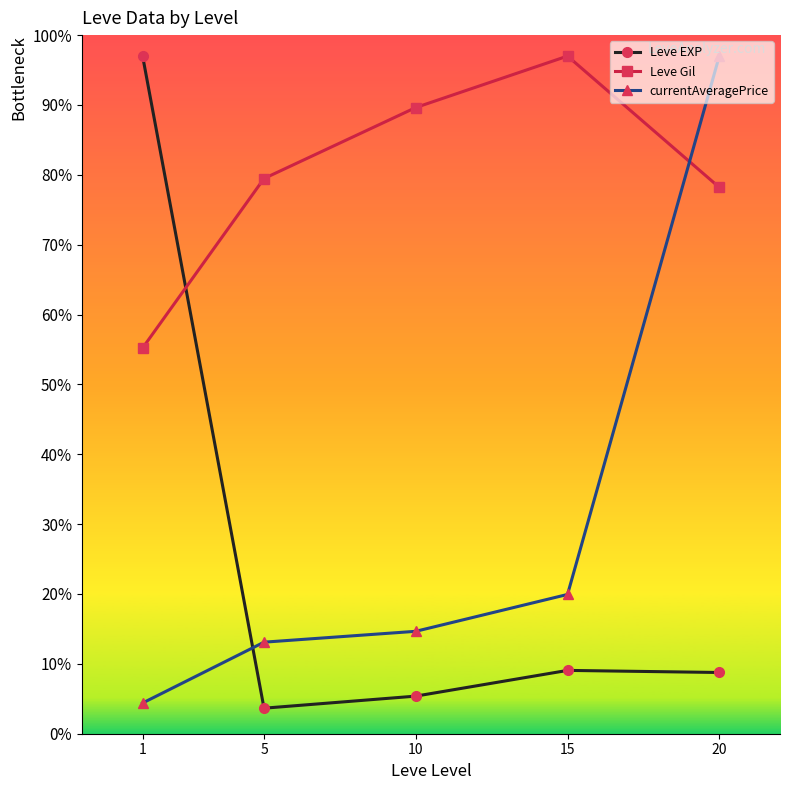

True or false: currentAveragePrice has more than 1 points higher than both neighbors.

False